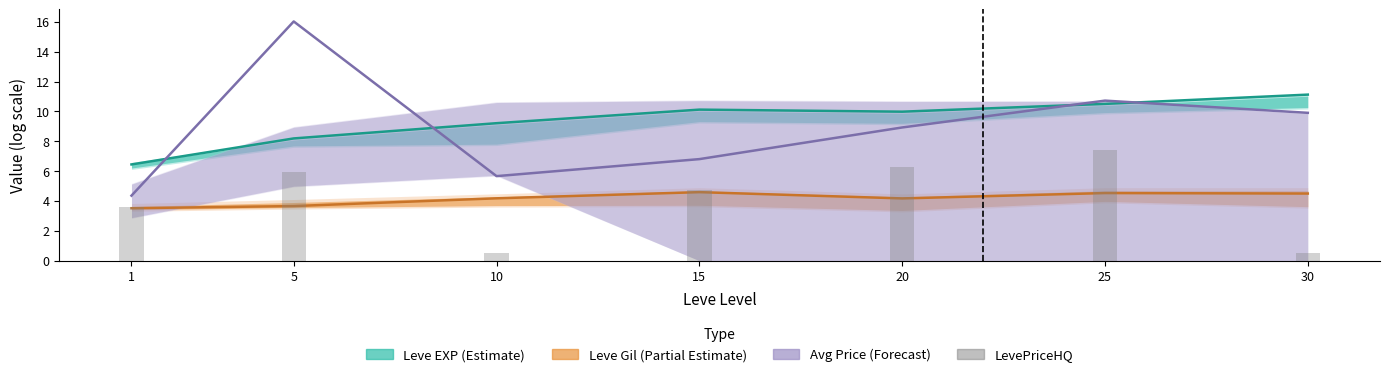

Which label corresponds to the largest value in the chart?

5